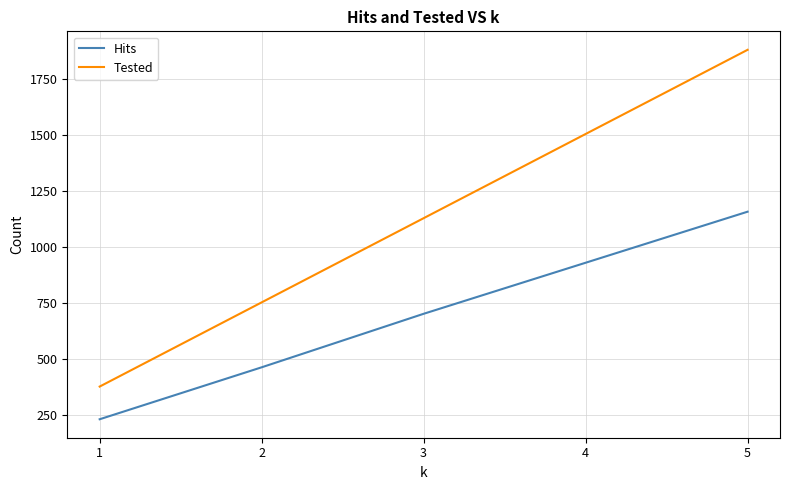

What is the approximate value of Hits at 4?

929